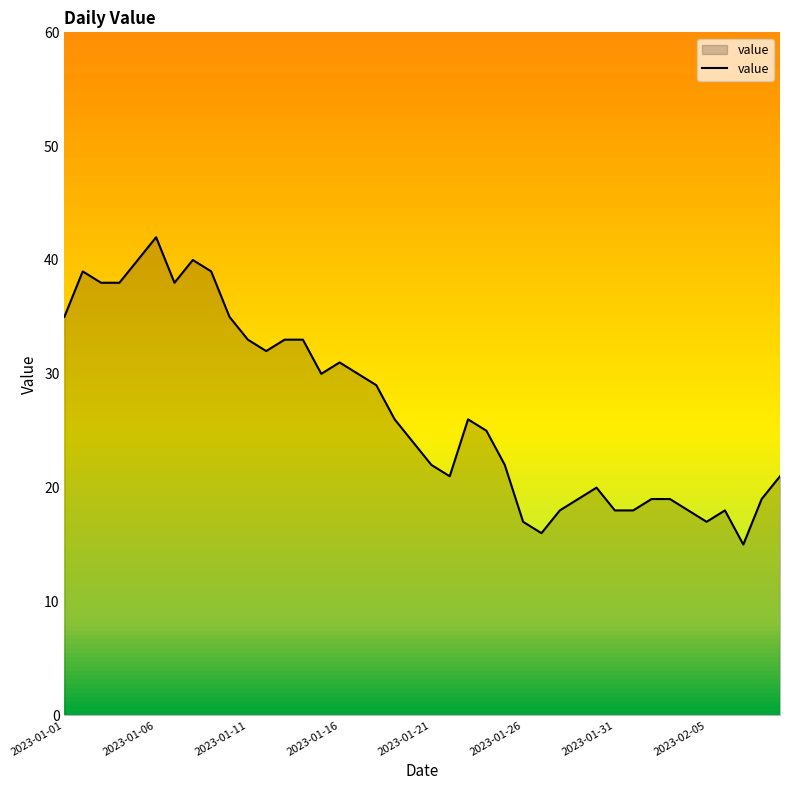

What is the smallest value displayed?

15